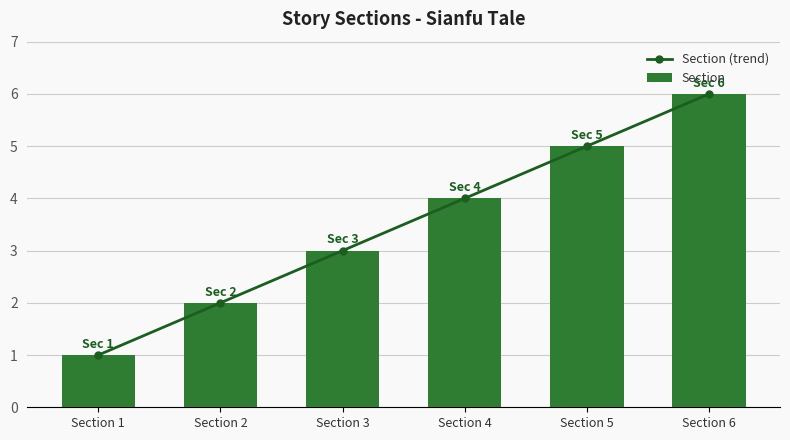

What is the highest value of the Section (trend) series?

6